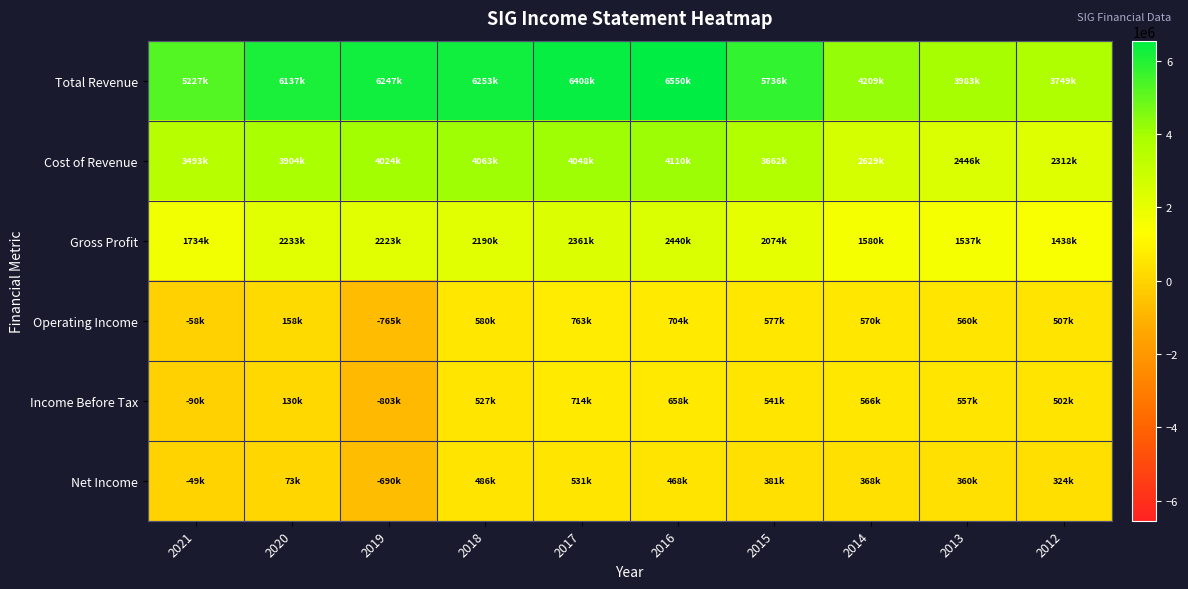

What is the total value across all series at 2012?

8832300